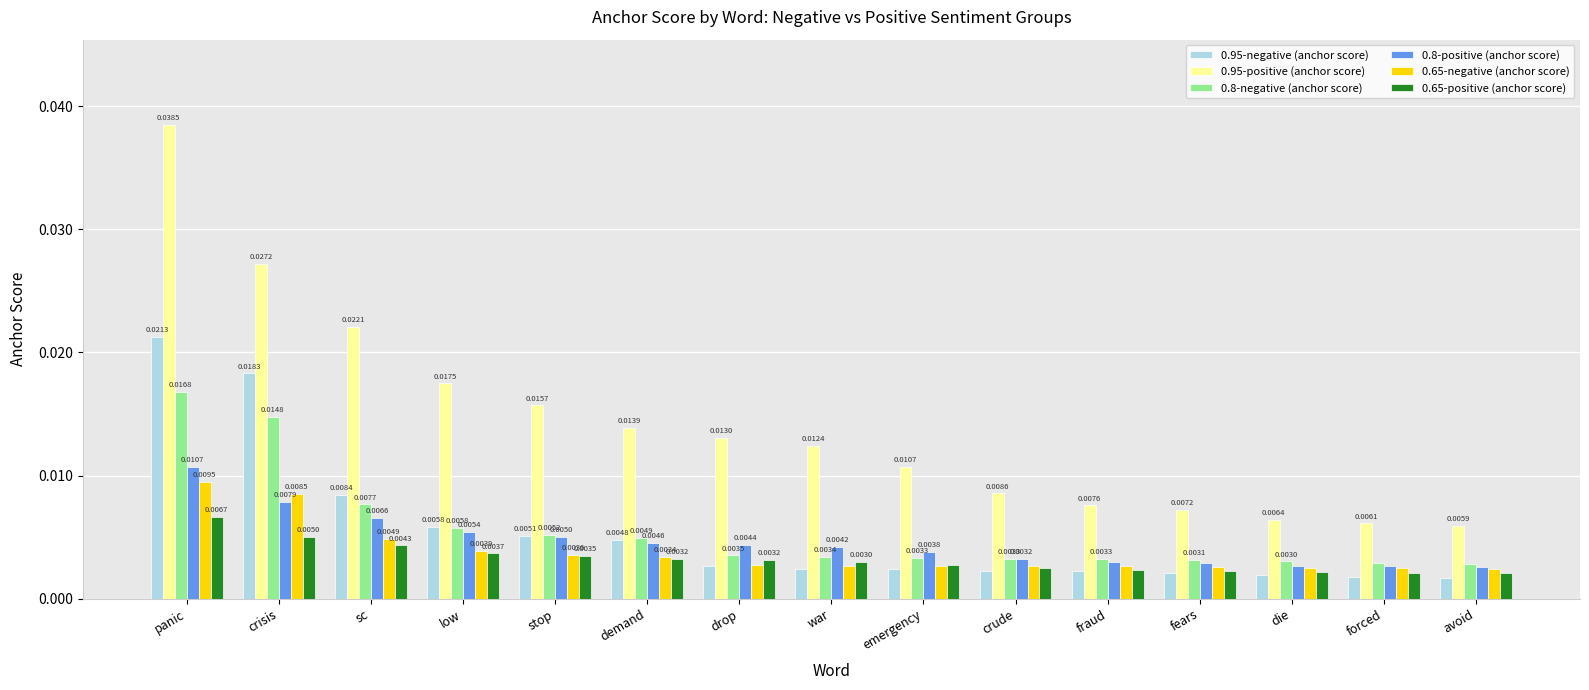

List the series in order of their peak value, highest first.

0.95-positive (anchor score), 0.95-negative (anchor score), 0.8-negative (anchor score), 0.8-positive (anchor score), 0.65-negative (anchor score), 0.65-positive (anchor score)